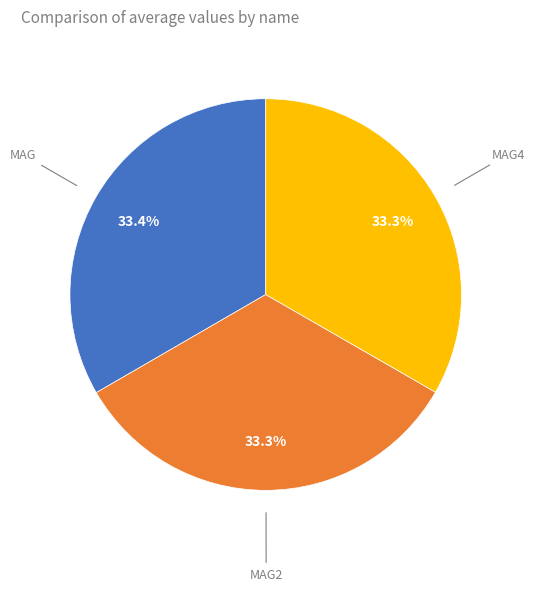

Is there any slice that represents more than half of the pie?

No